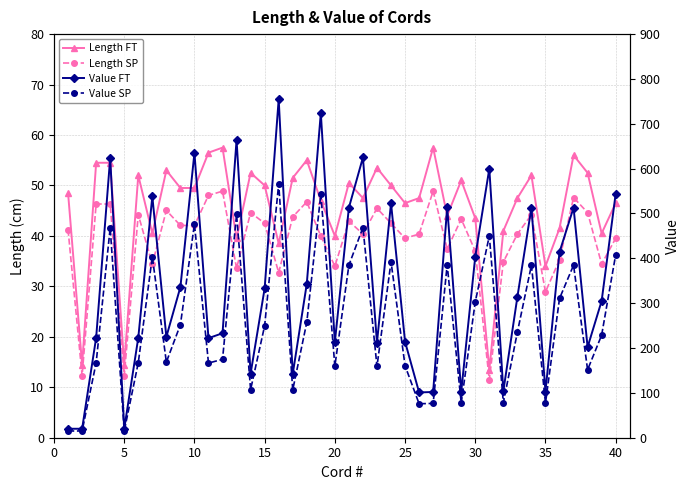

What is the sum of all Value SP values?

10169.2